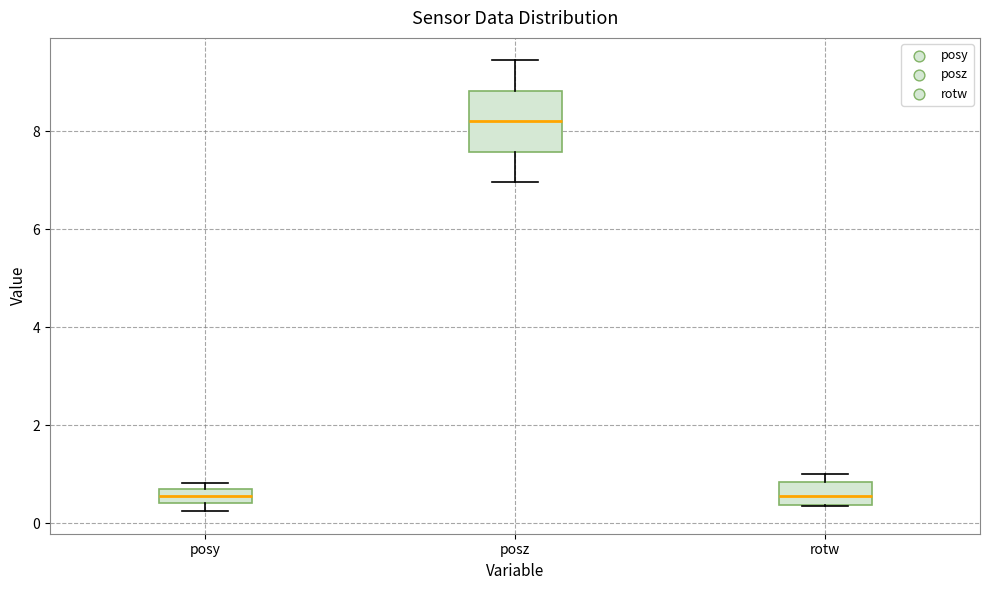

Where does the median line of the box for rotw sit on the y-axis? The values are not printed on the chart, so give them approximately, as read against the axis.

0.6